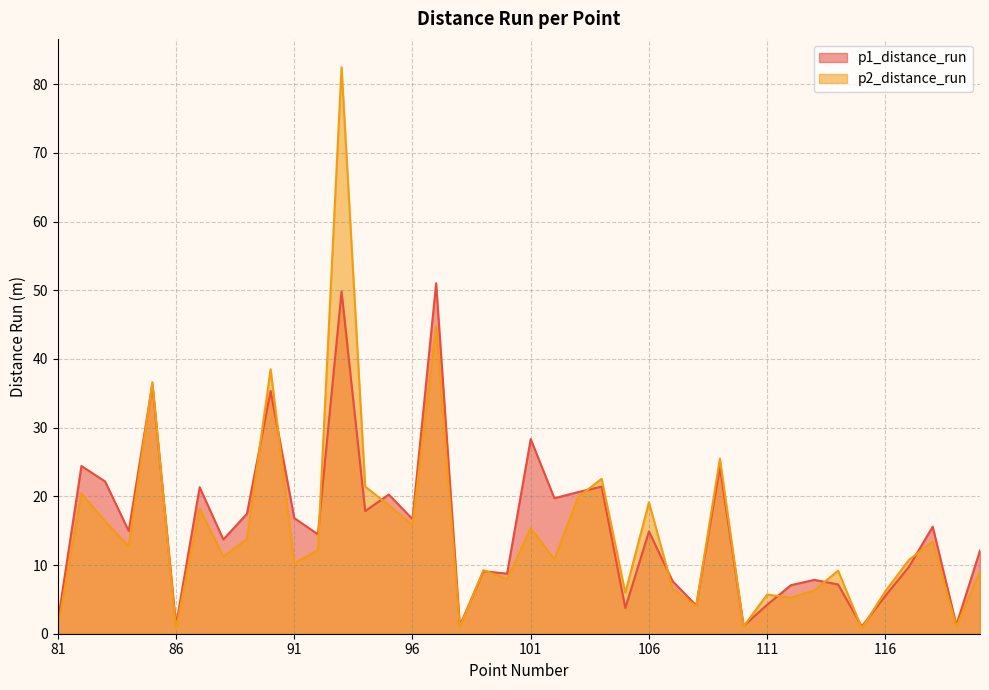

What are all the series names shown in the legend?

p1_distance_run, p2_distance_run